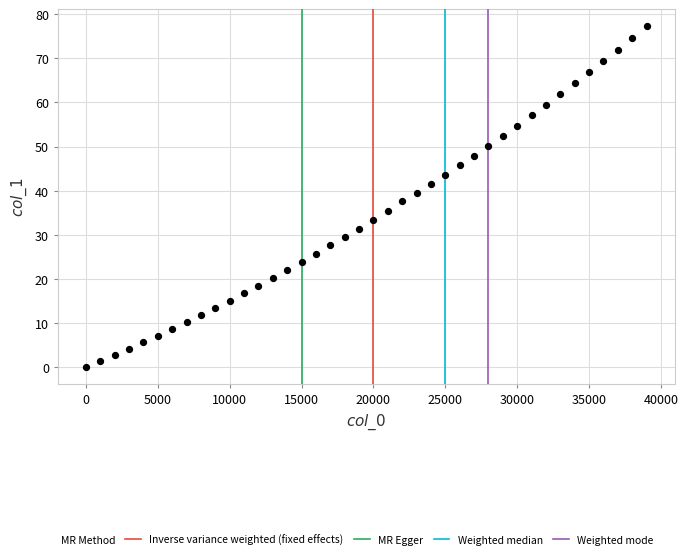

What is the range of X values (max minus min)?

39000.0